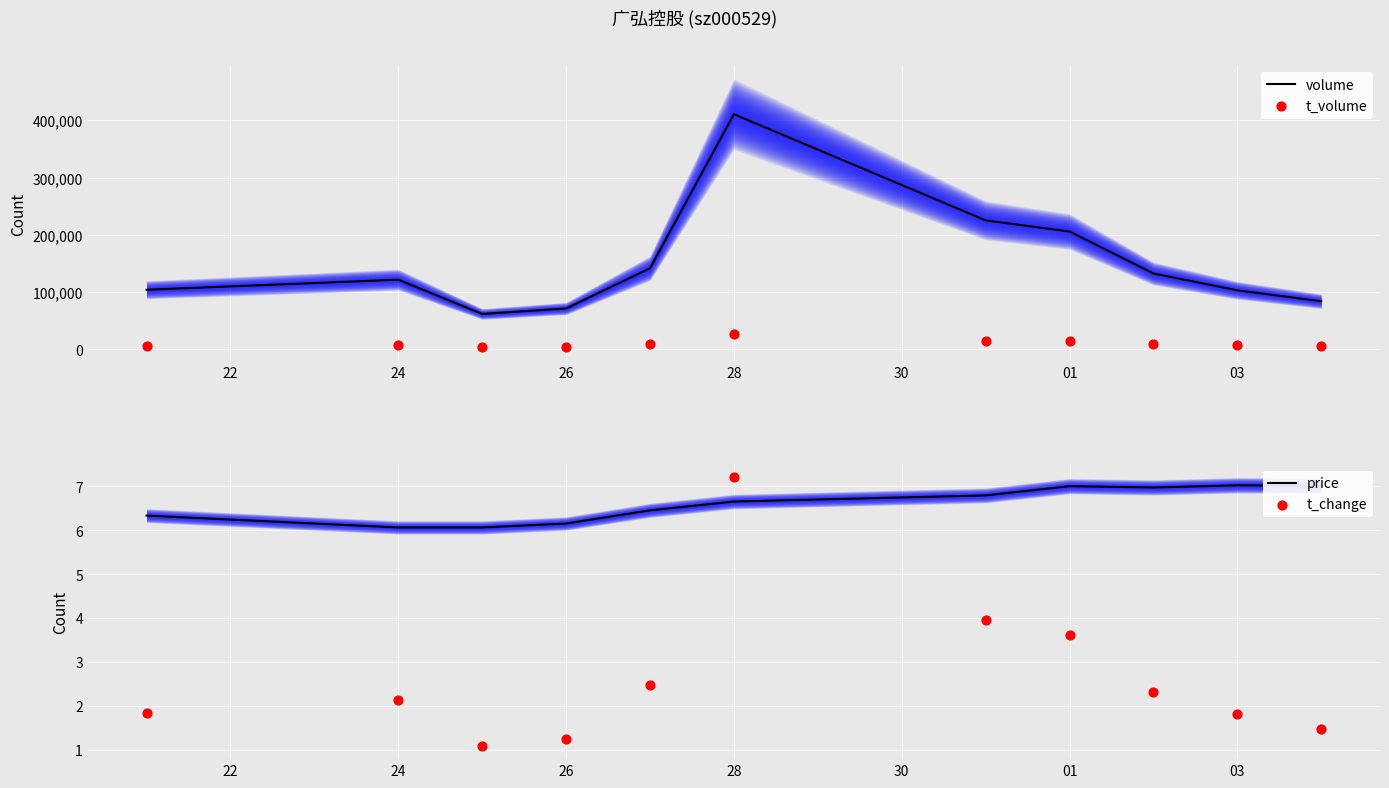

Which series contains the highest Y value?

volume